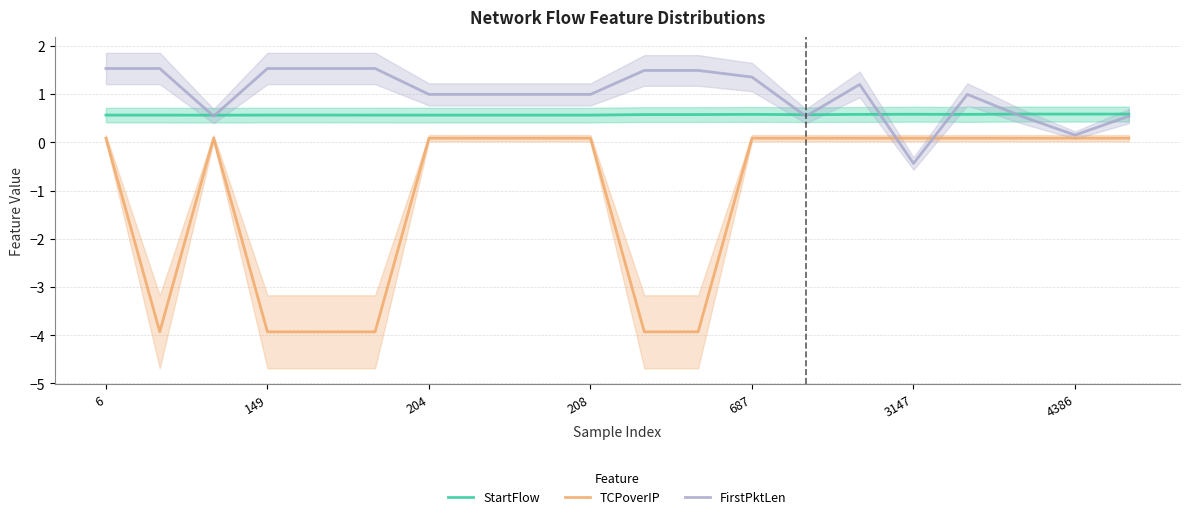

True or false: TCPoverIP and StartFlow intersect in this chart.

False